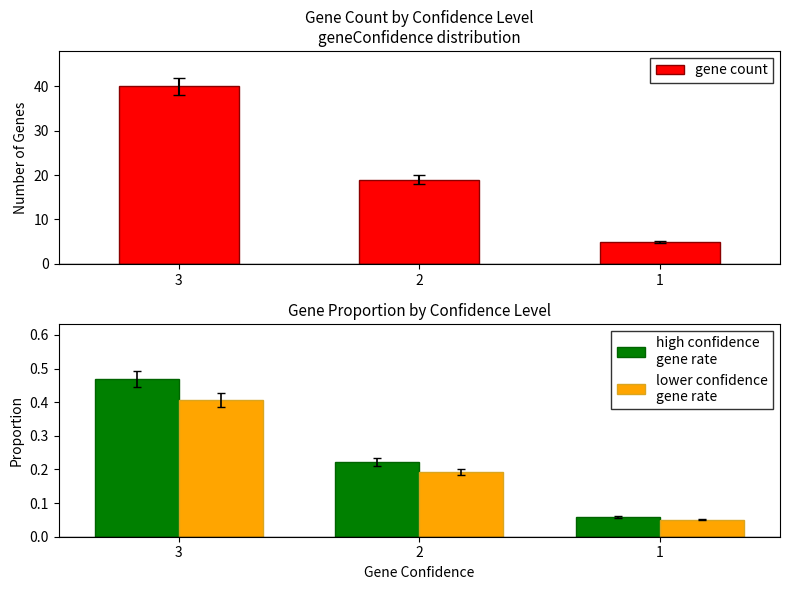

What is the highest value of the high confidence
gene rate series?

0.5